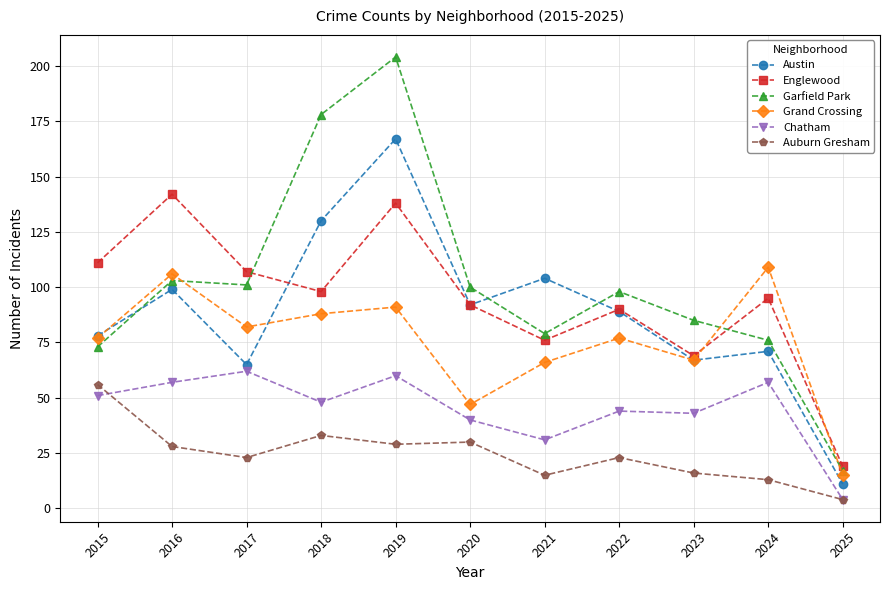

What is the difference between the highest and lowest values at 2022?

75